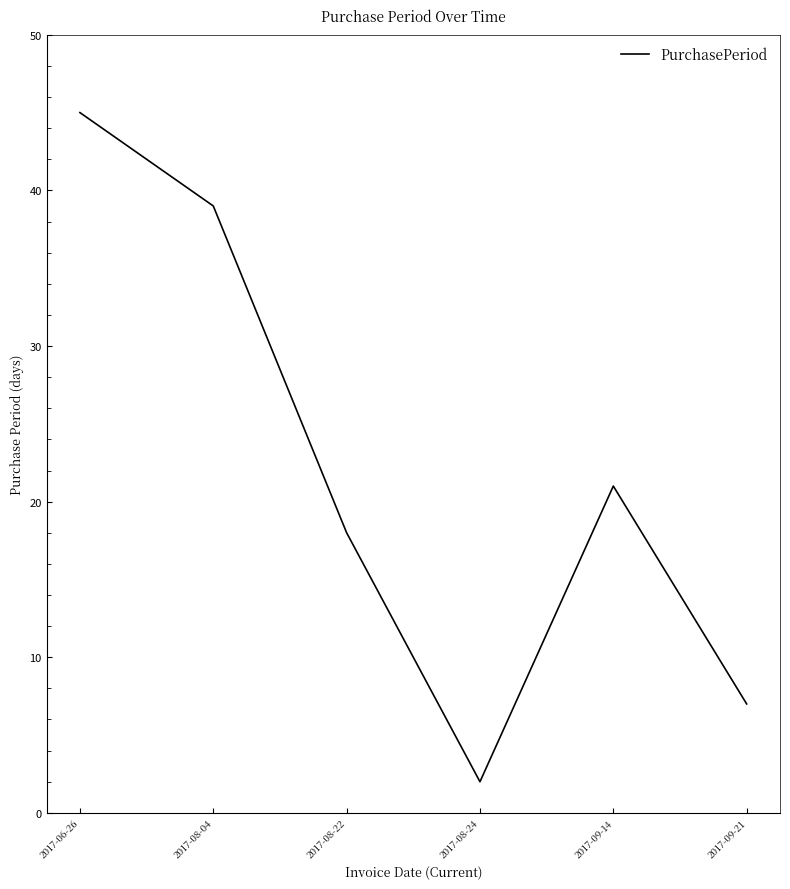

What is the change in value from 2017-08-22 to 2017-08-24?

-16